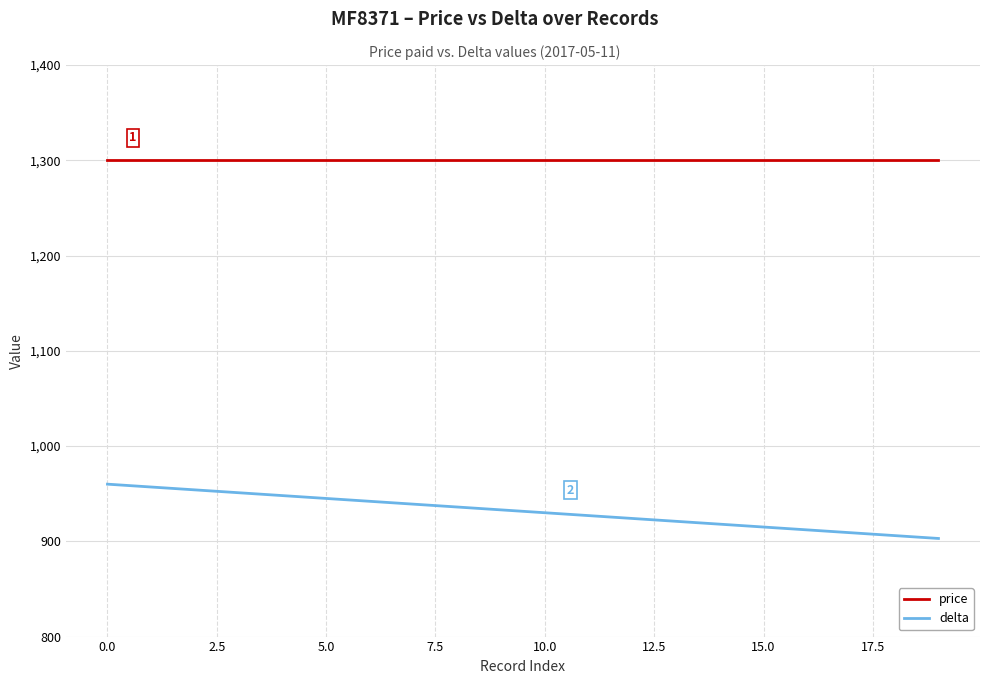

What is the lowest value of the delta series?

903